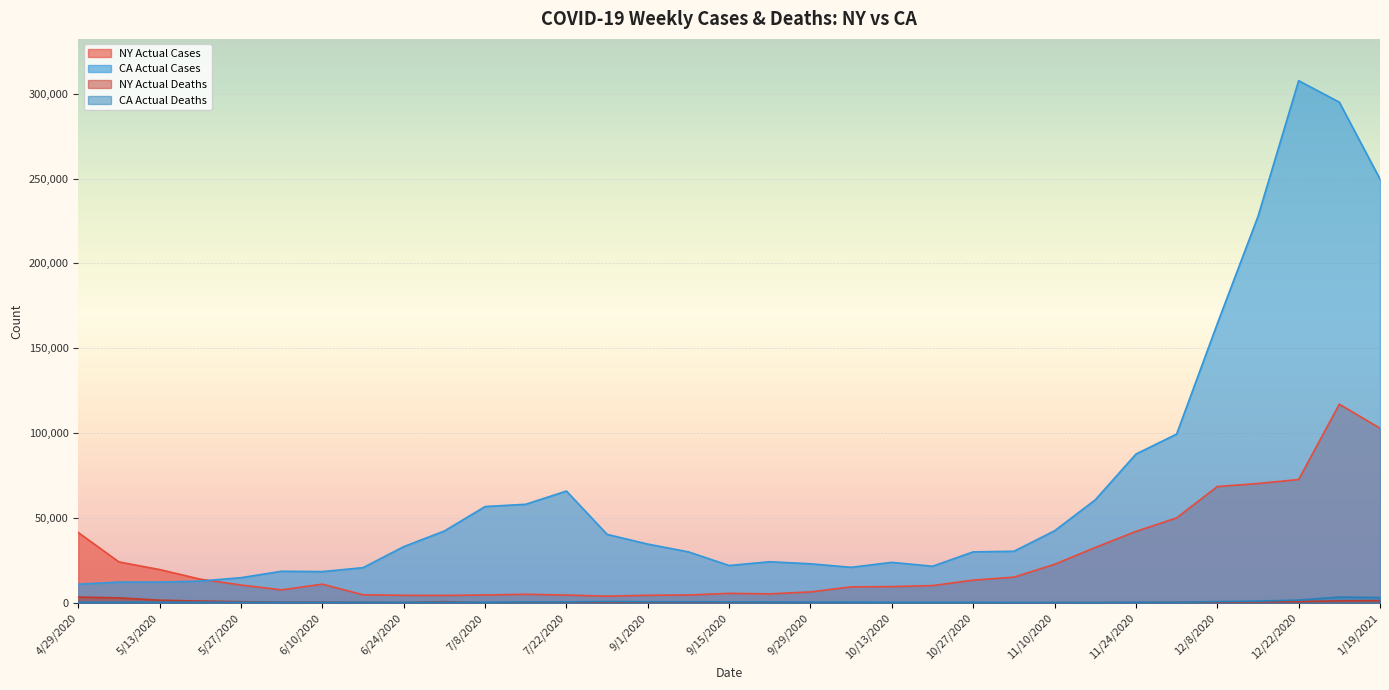

True or false: CA Actual Deaths and NY Actual Cases cross at least once.

False